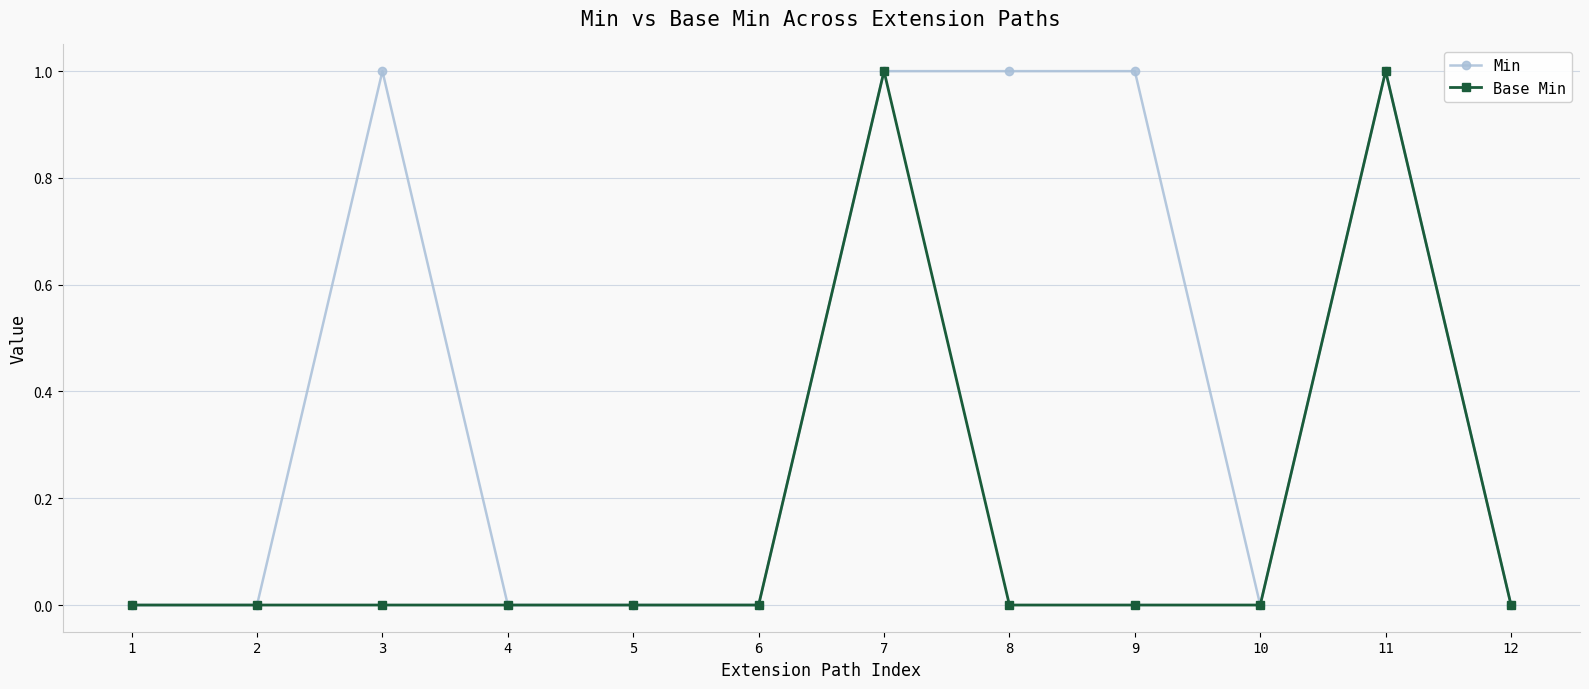

Is the value of Min at 3 greater than the value of Base Min at 9?

Yes